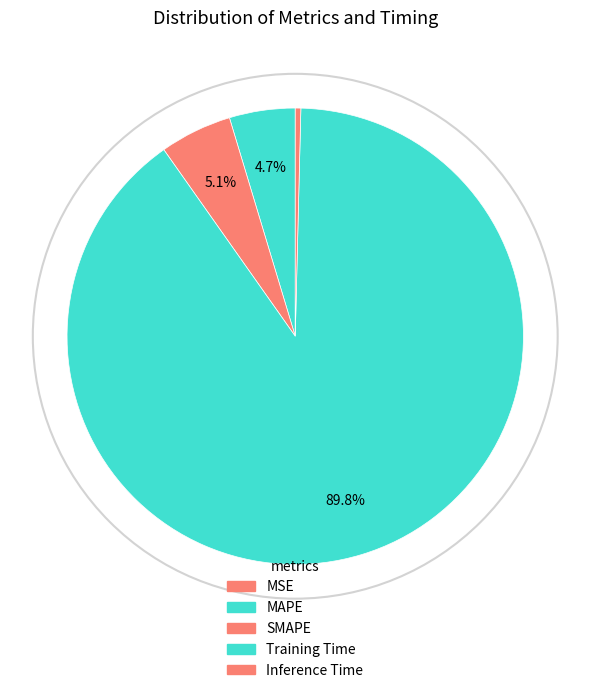

Which slice is the smallest?

MSE